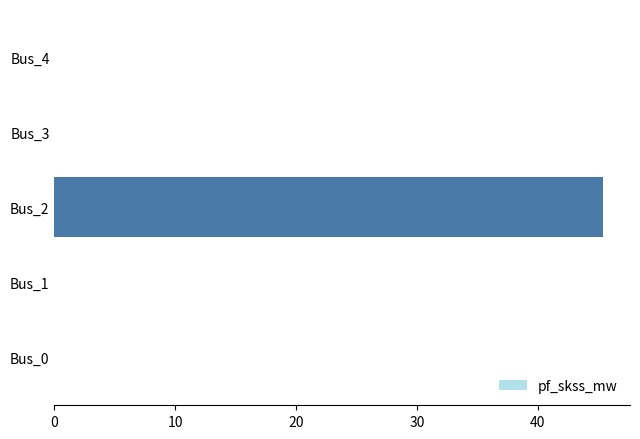

What is the sum of the values at Bus_2 and Bus_1?

45.4